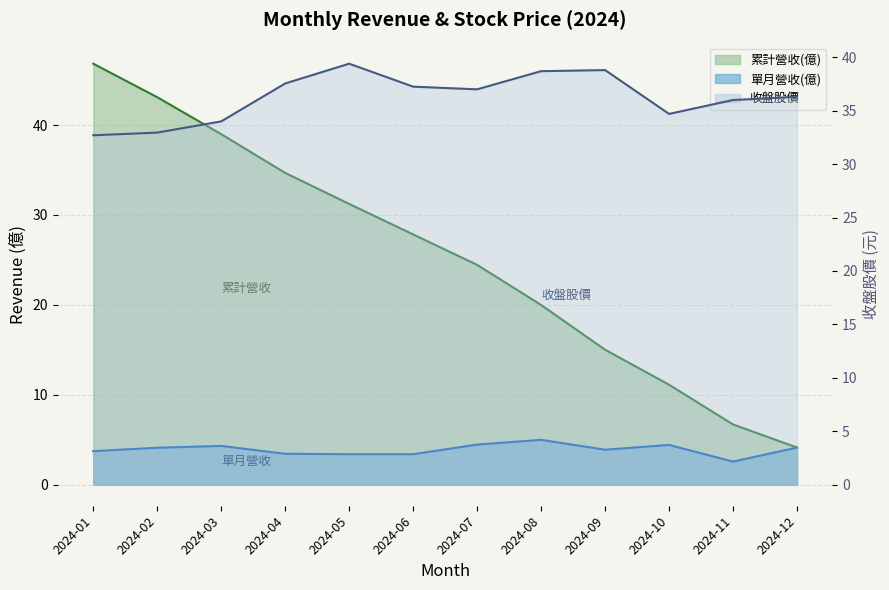

At how many categories does at least one series exceed 45?

1